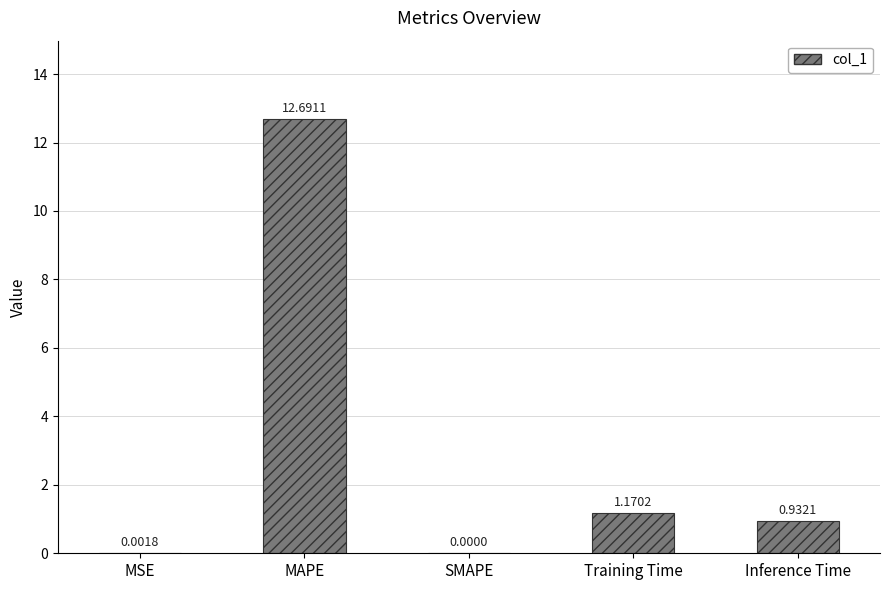

At which category does the chart reach its peak across all series?

MAPE